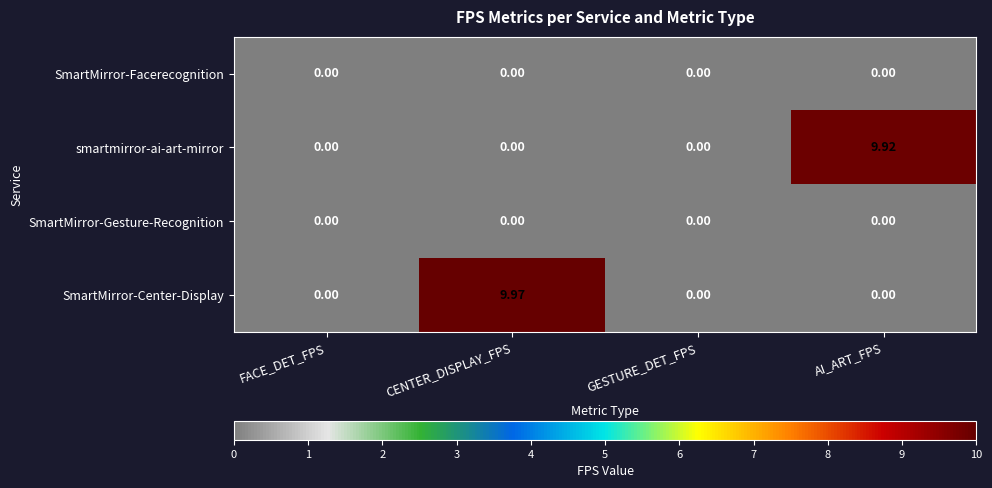

Which series has the widest spread of values?

SmartMirror-Center-Display